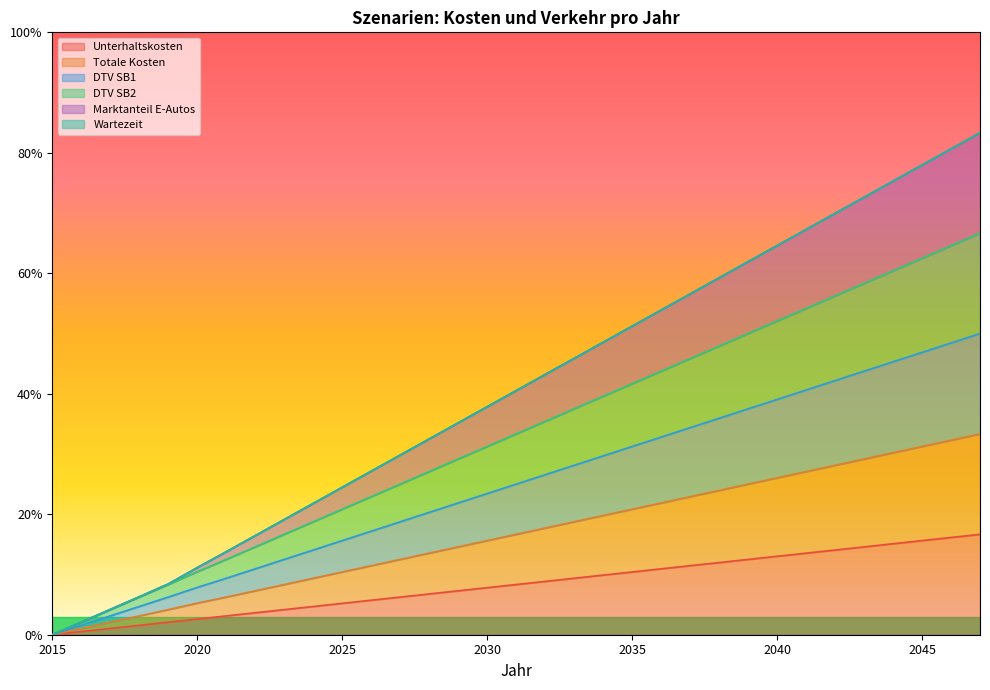

Read the Unterhaltskosten value at 2042.

14.1